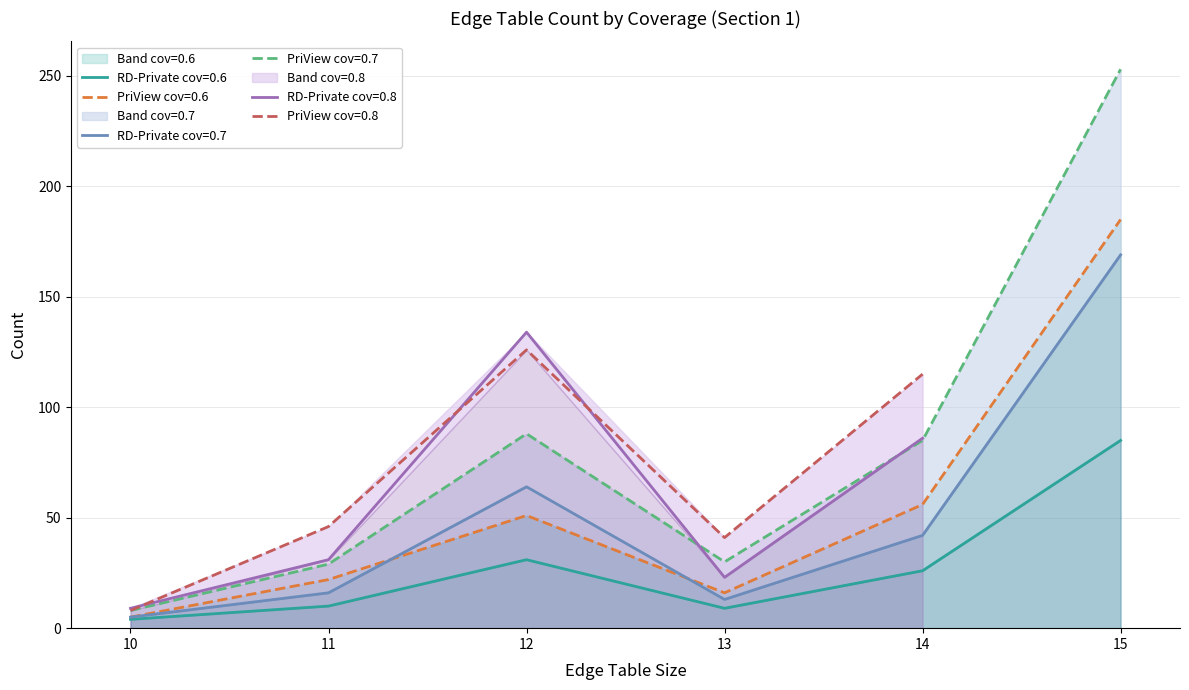

The RD-Private (coverage=0.7) series shows 64 at 12. True or false?

True